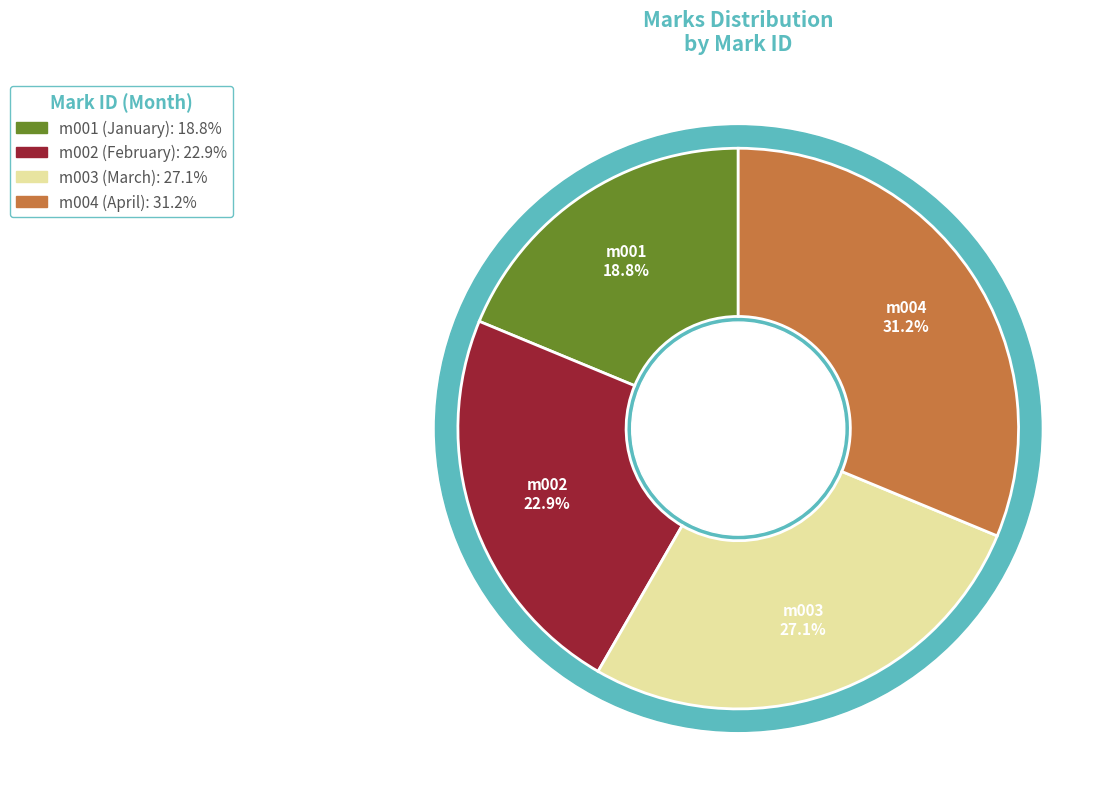

Approximately how many times larger is the value at m001 compared to m003?

0.7